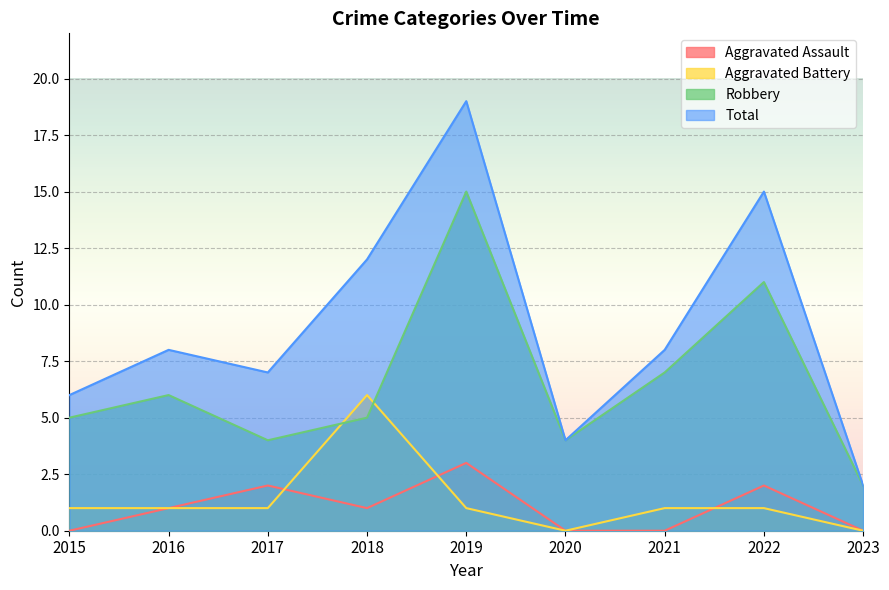

Rank the categories by Aggravated Assault value from highest to lowest.

2019, 2017, 2022, 2016, 2018, 2015, 2020, 2021, 2023